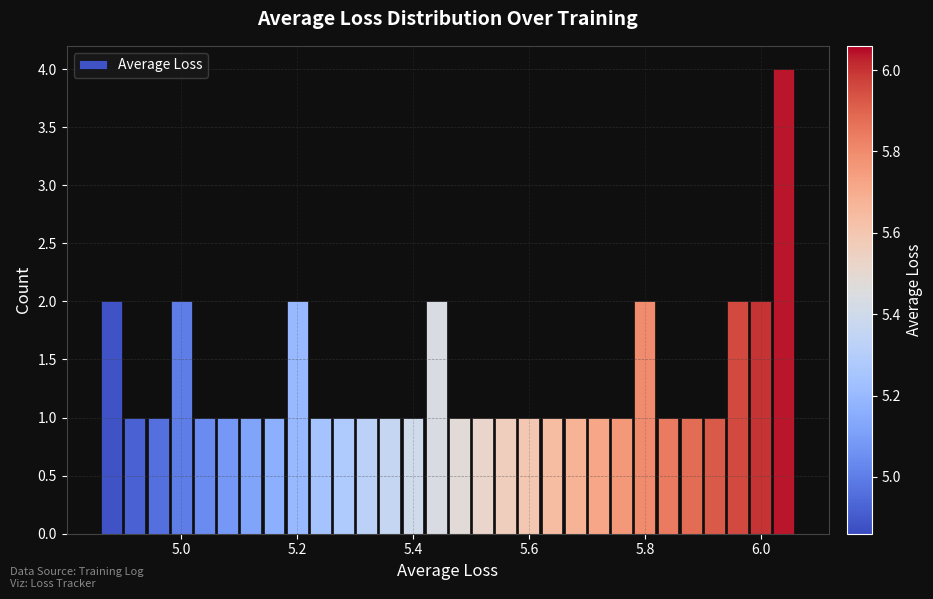

Around what value on the x-axis is the tallest bar? Give the approximate position of its centre, as read against the axis.

6.04